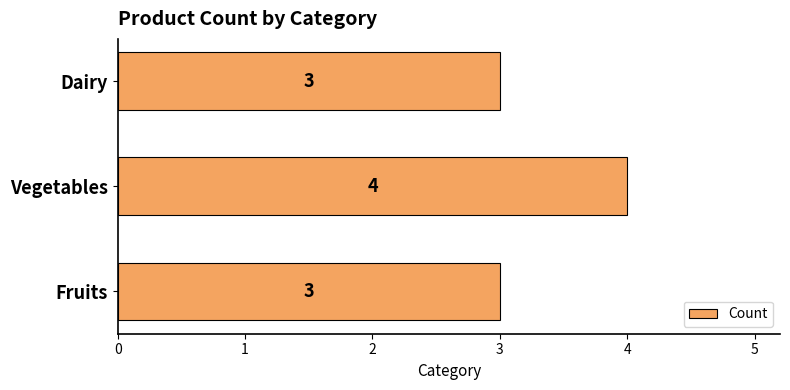

What is the greatest value displayed?

4